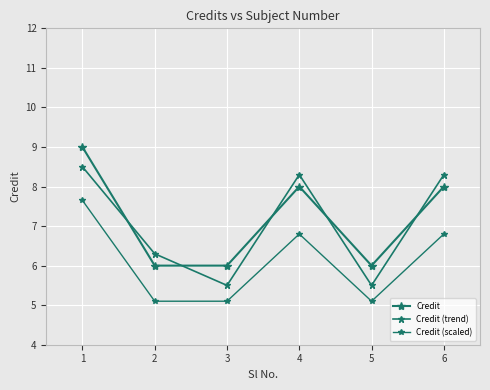

What is the greatest value displayed?

9.0